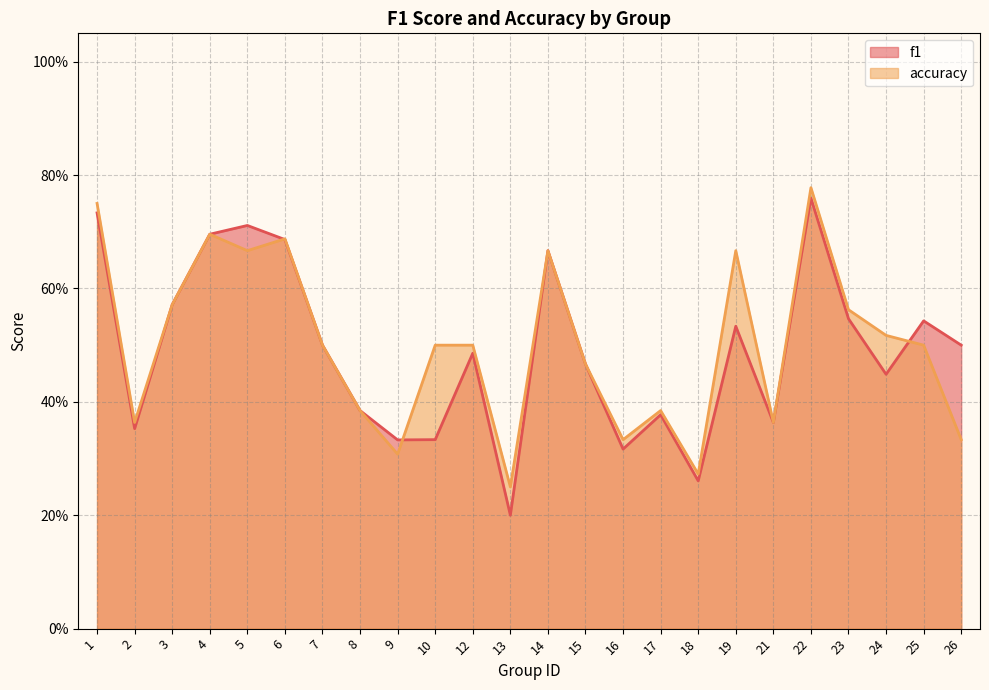

True or false: f1 has more than 2 points higher than both neighbors.

True